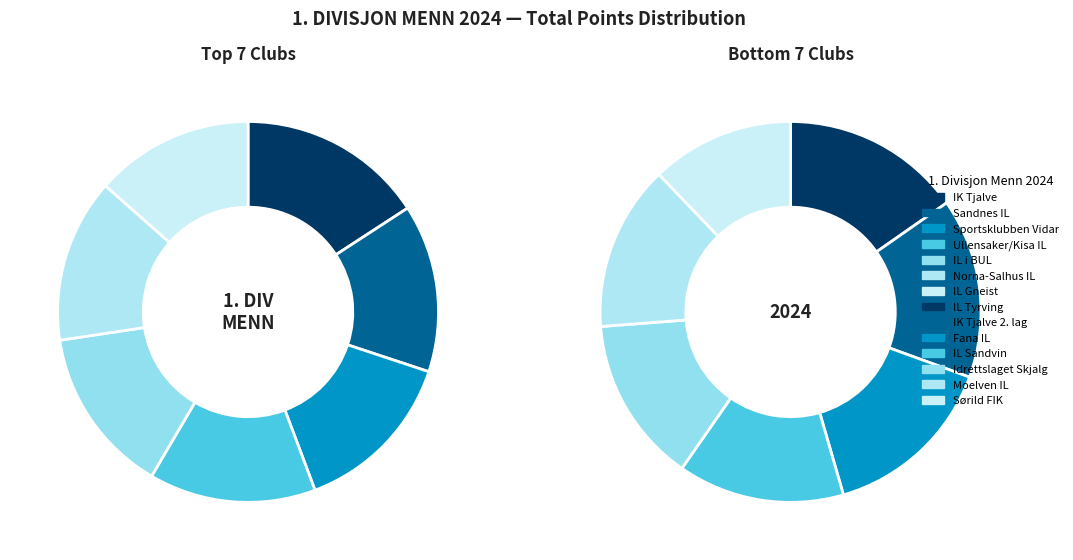

What is the smallest slice in the pie chart?

Sørild FIK